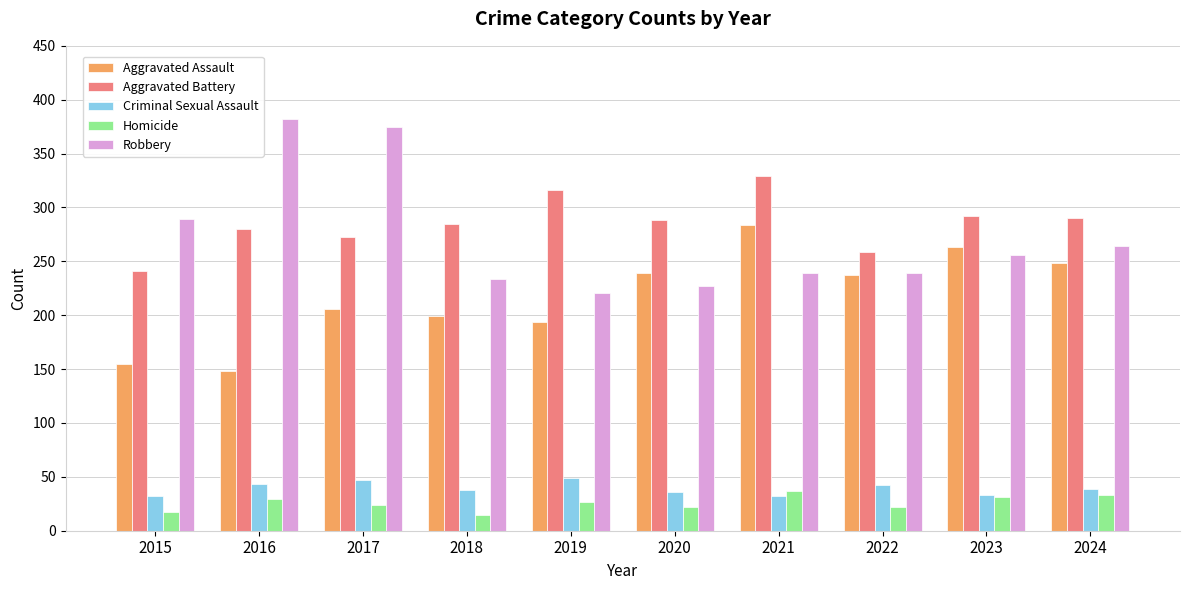

At how many categories does at least one series exceed 252?

10